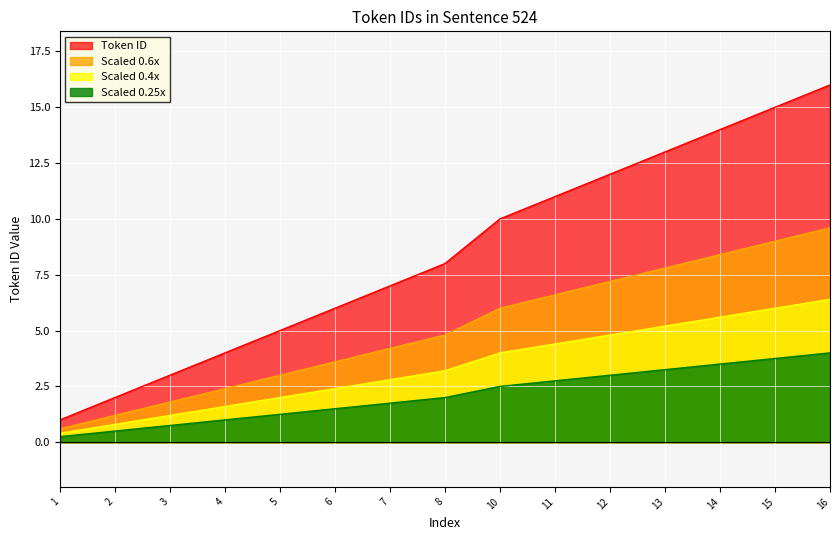

What is the value of the 11th point from the left?

12